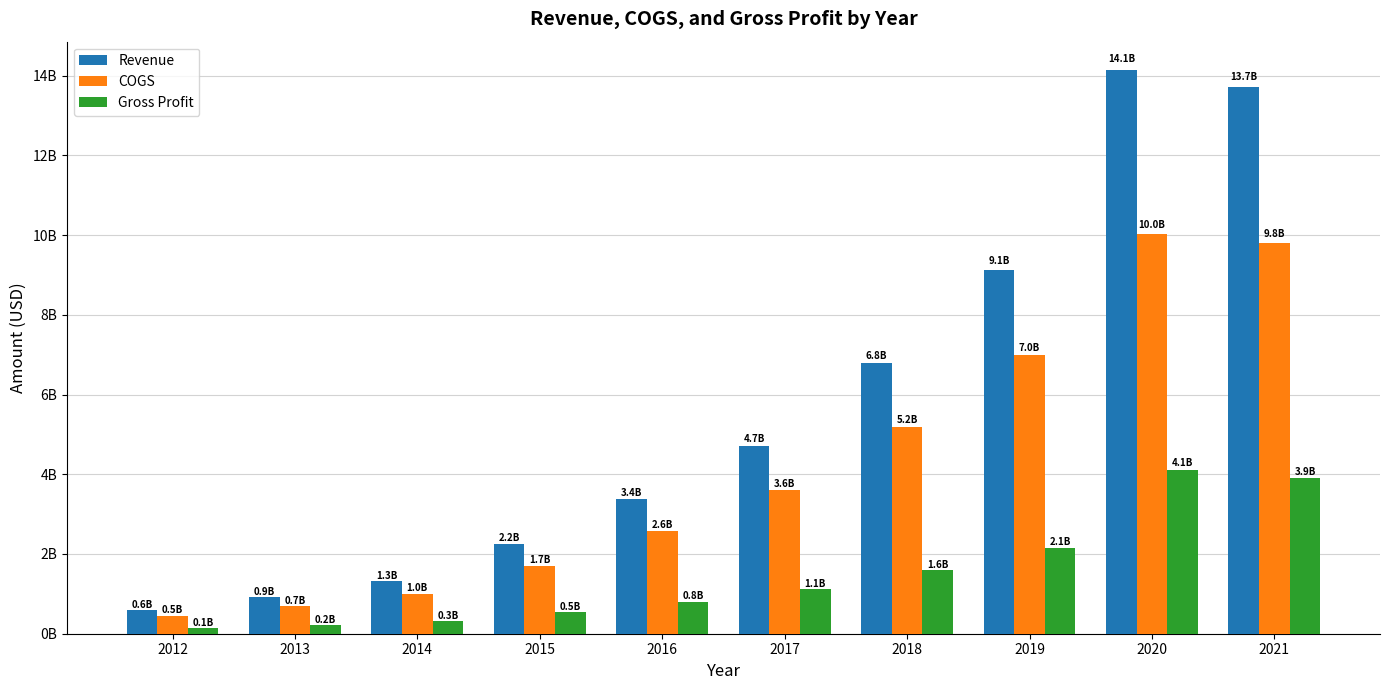

The Revenue series shows 9416677760 at 2018. True or false?

False